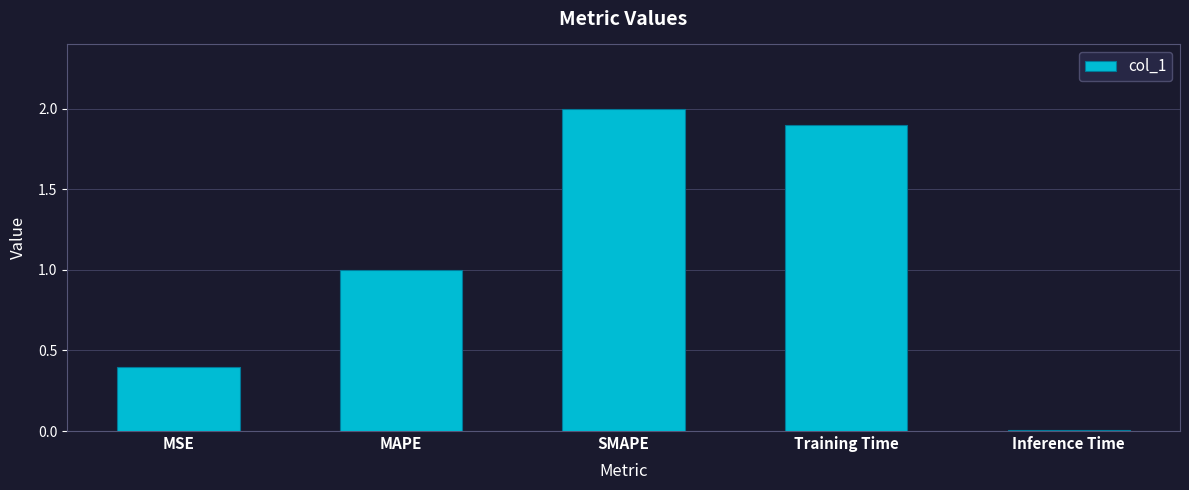

Which label corresponds to the smallest value in the chart?

Inference Time